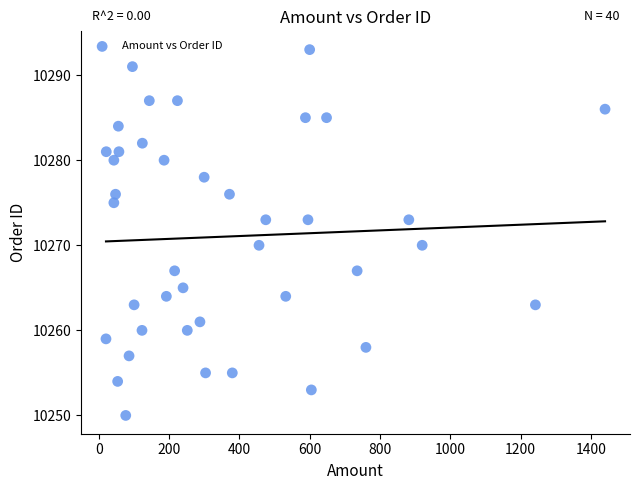

What is the range of Y values (max minus min)?

43